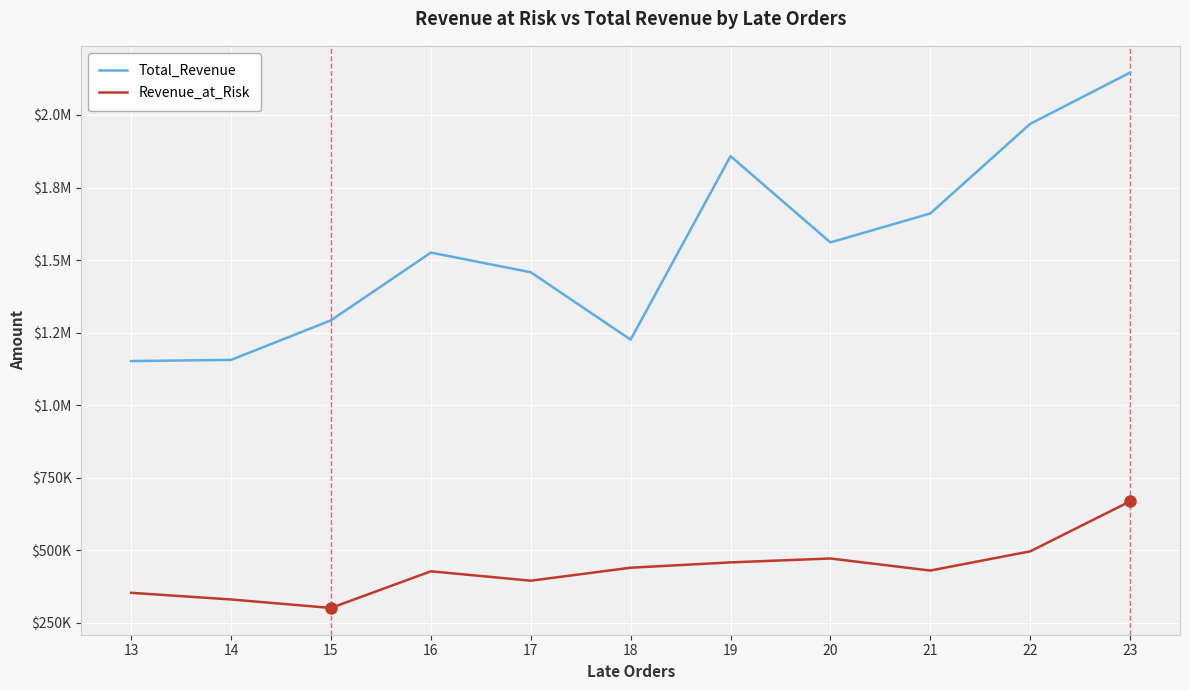

Does the chart have visible grid lines?

Yes